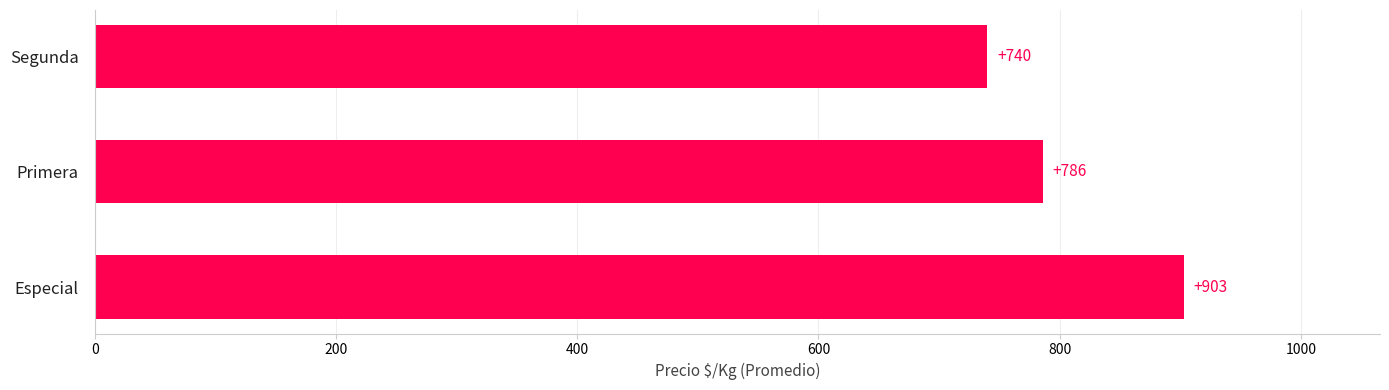

Reading bottom to top, list all the values displayed in this chart.

Especial=903	Primera=786	Segunda=740